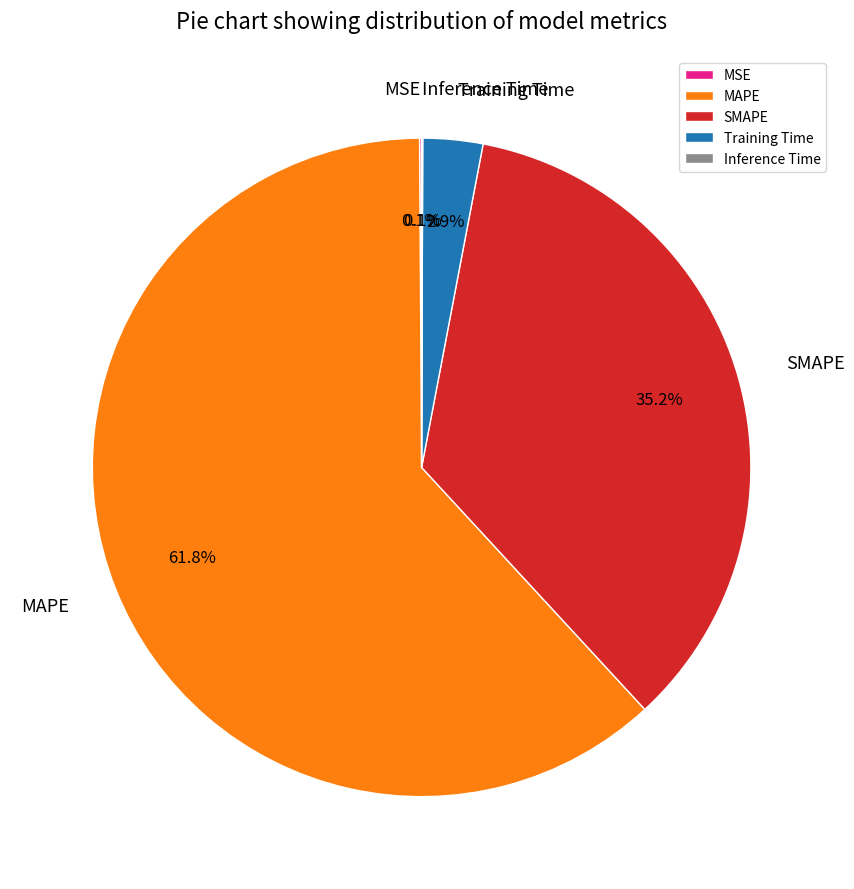

To the nearest percent, what is the difference between the MAPE and Training Time slice percentages?

59%